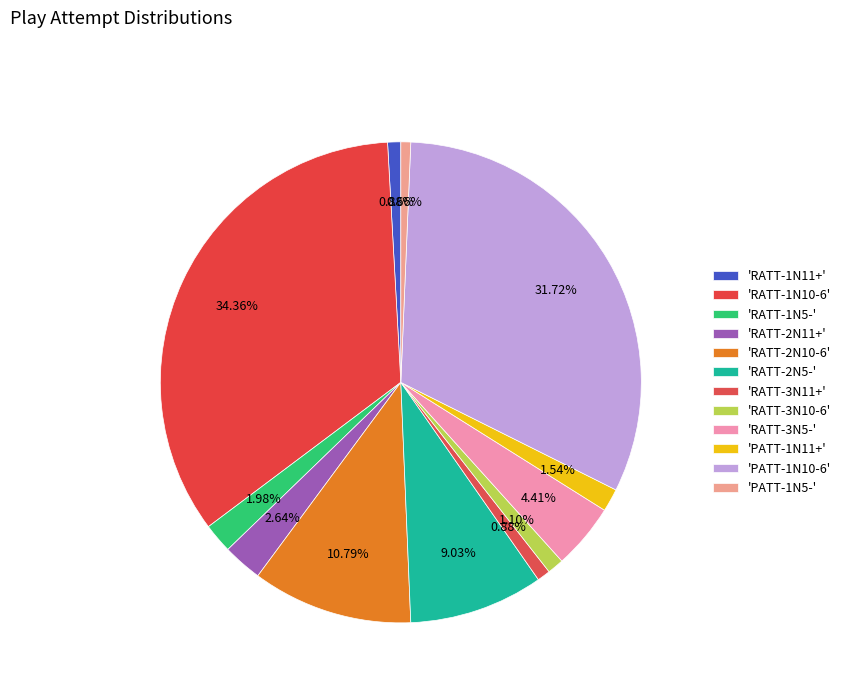

Is there any slice that represents more than half of the pie?

No